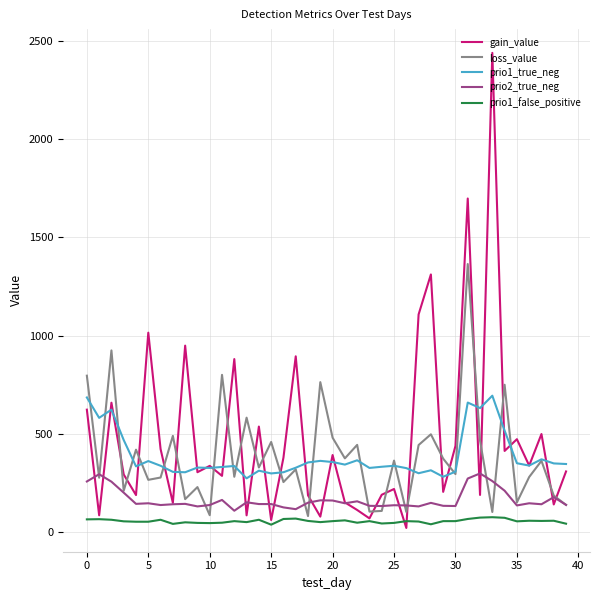

Which series has the largest range (max minus min)?

gain_value